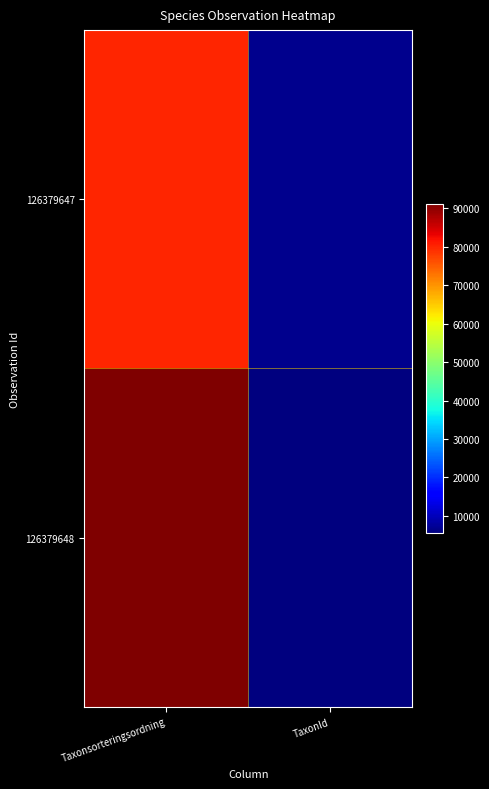

Rank the series by their average value, from highest to lowest.

126379648, 126379647